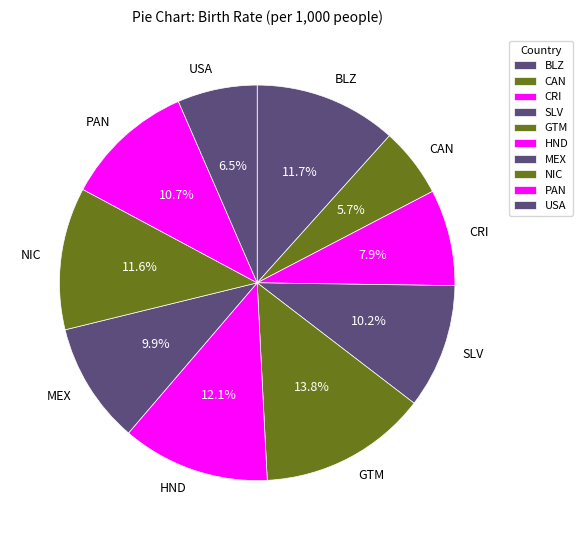

To the nearest percent, what is the average slice percentage?

10%